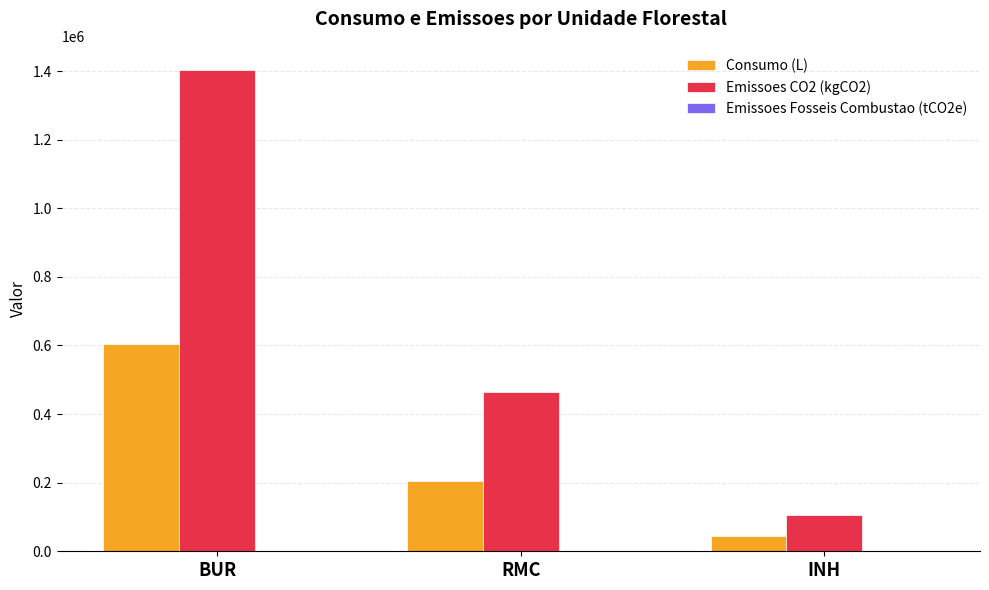

How many data points does each series have?

3